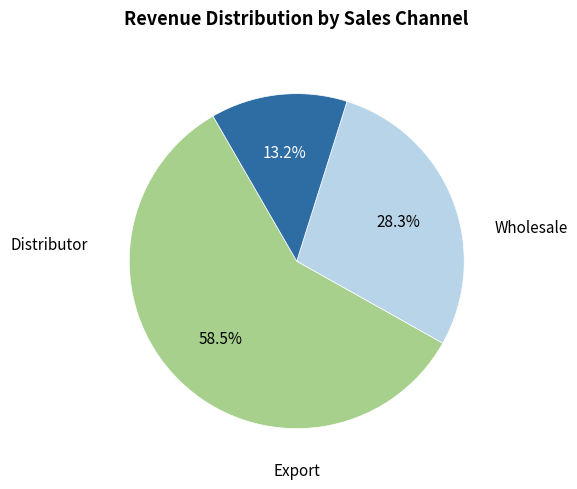

Is there a majority slice in this chart?

Yes